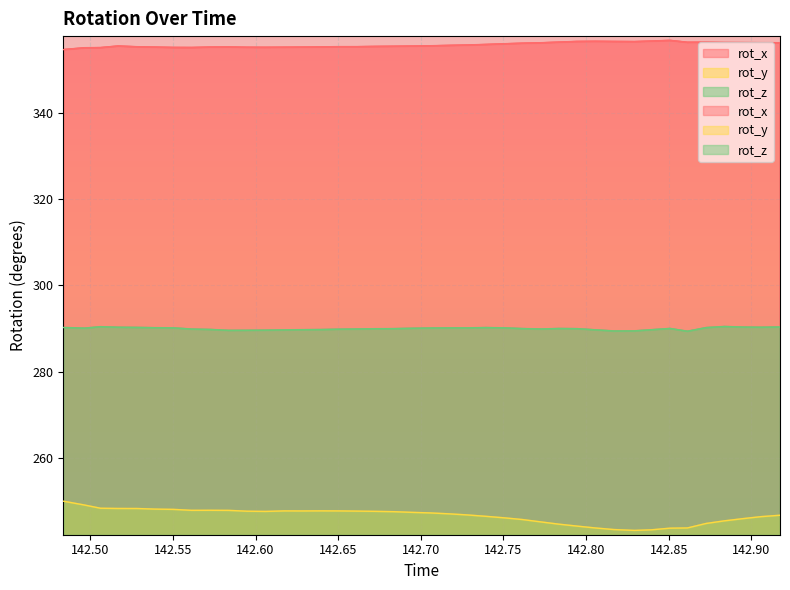

What is the difference between the highest and lowest values at 142.6283?

107.7